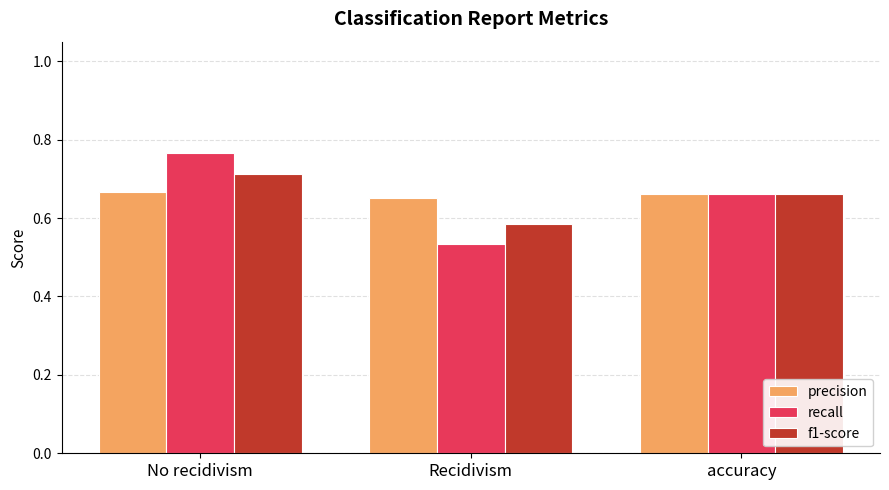

At which category is the sum across all series the highest?

No recidivism